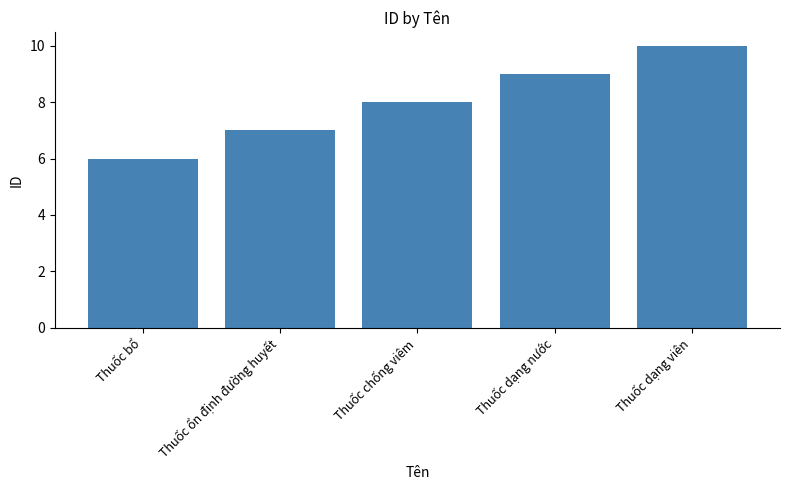

List the labels in order of value, largest first.

Thuốc dạng viên, Thuốc dạng nước, Thuốc chống viêm, Thuốc ổn định đường huyết, Thuốc bổ